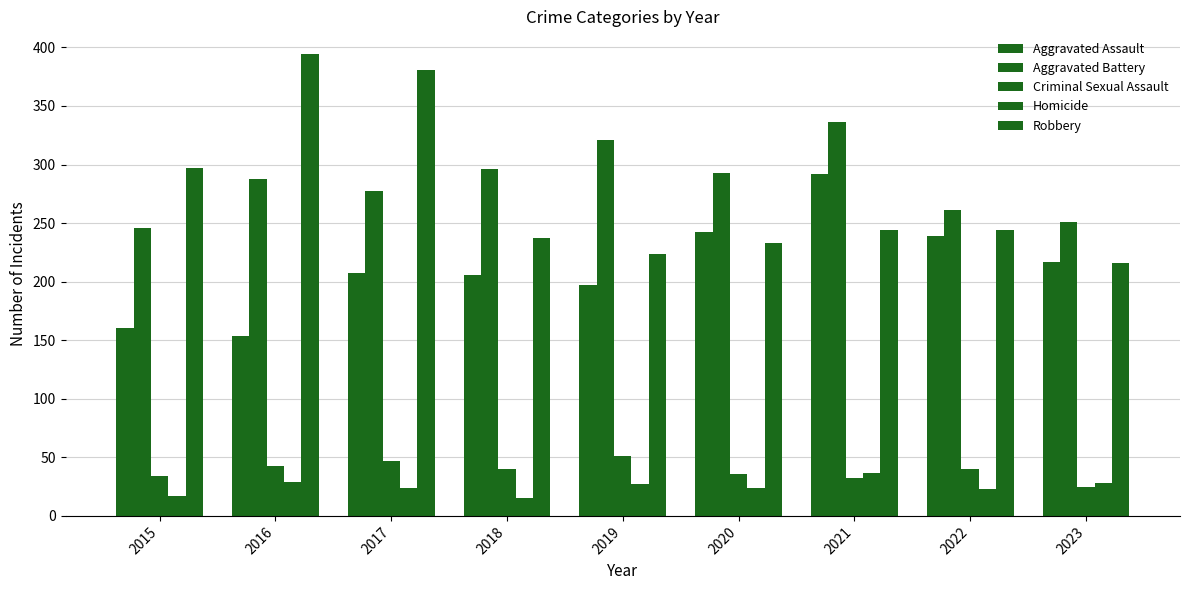

How many groups of bars are there?

9